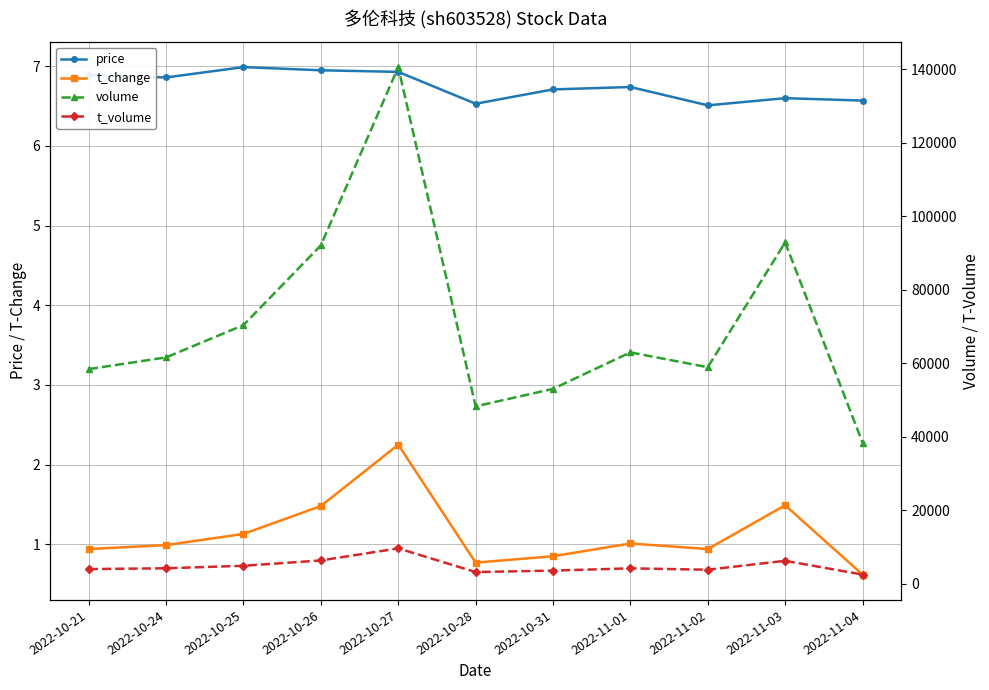

How many interior local valleys does the t_change series have?

2